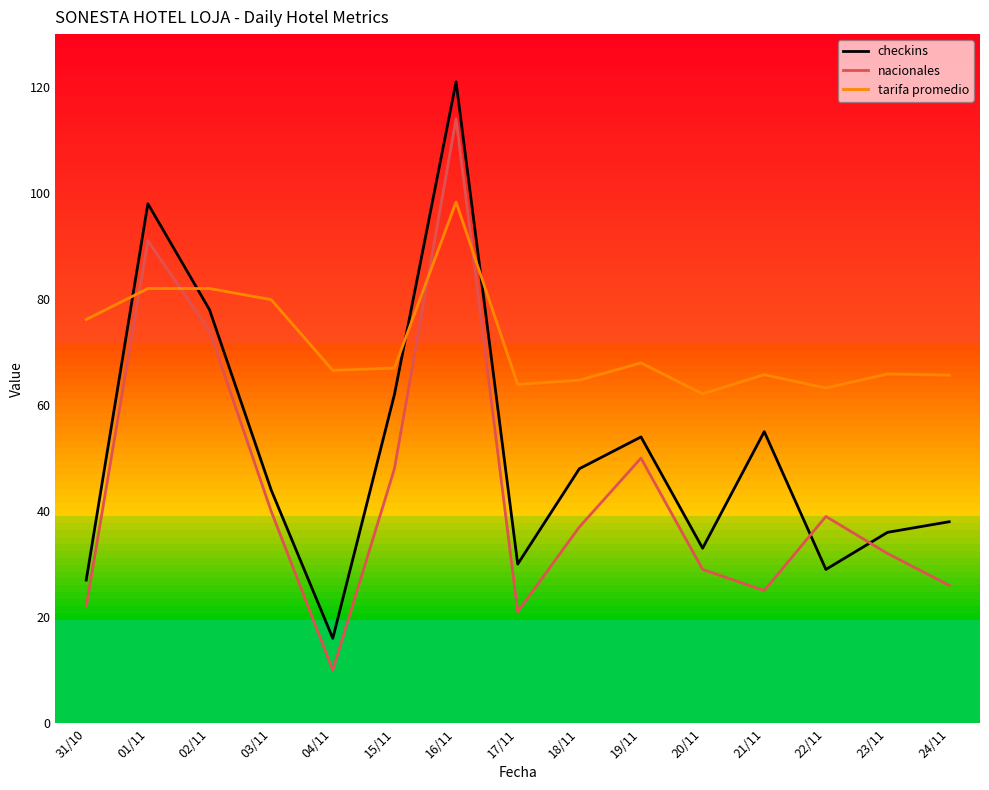

Where do tarifa promedio and checkins first cross each other?

31/10 and 01/11